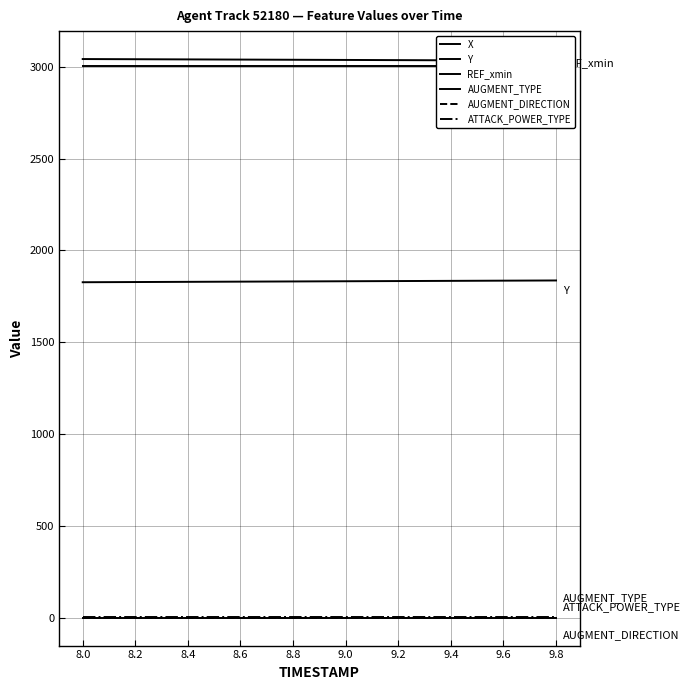

List the series in order of their peak value, highest first.

X, REF_xmin, Y, ATTACK_POWER_TYPE, AUGMENT_TYPE, AUGMENT_DIRECTION